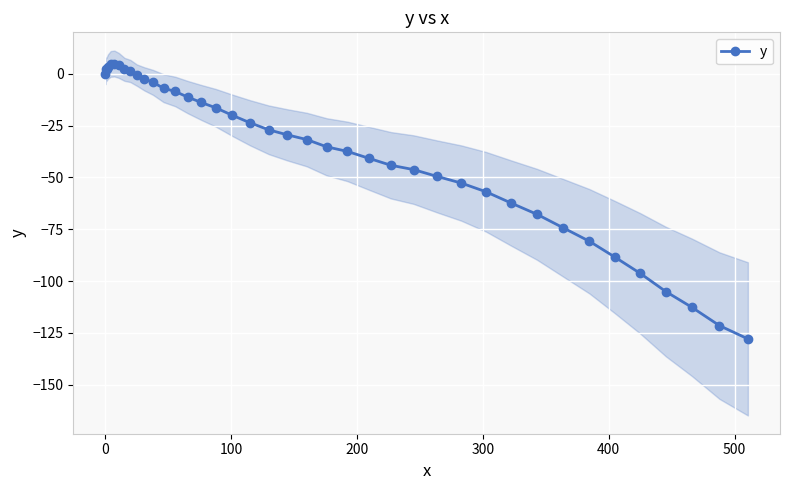

Is this an area chart (filled region under the line)?

No